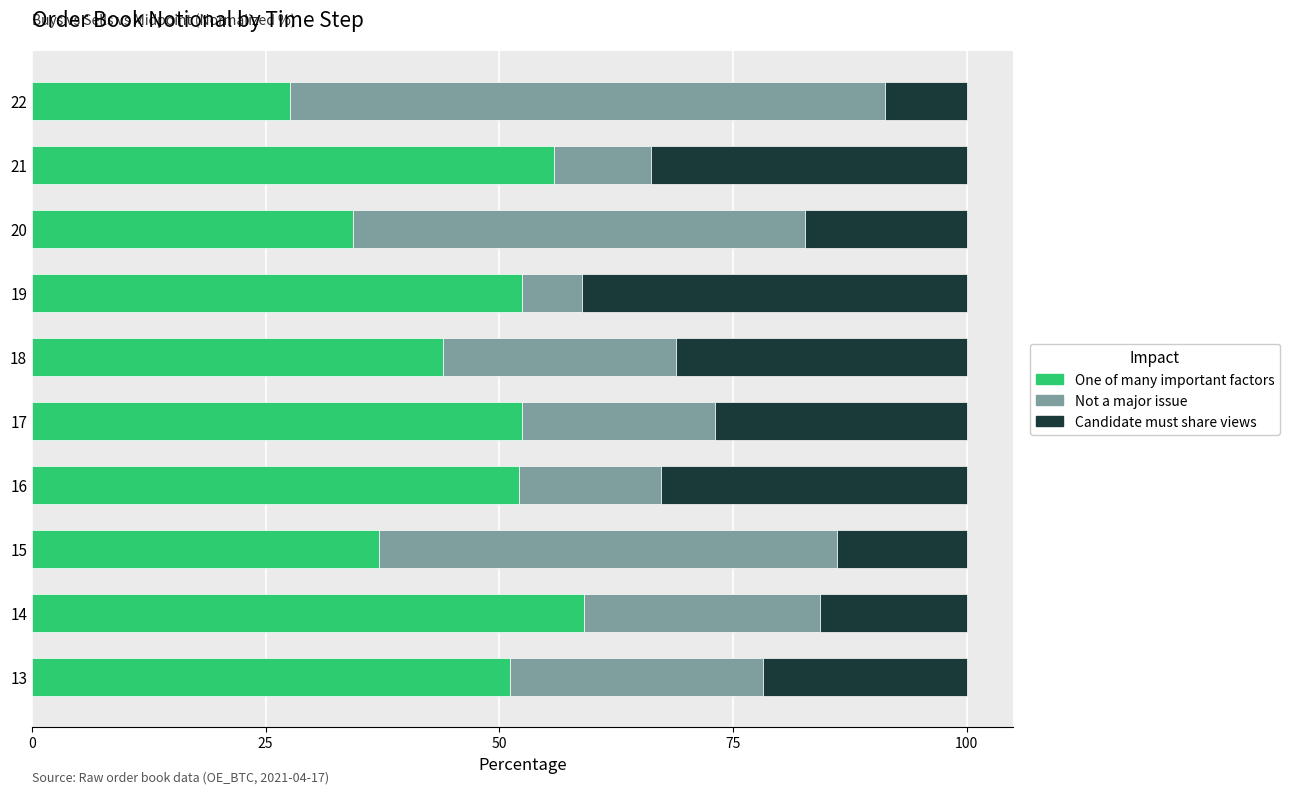

What is the highest value of the One of many important factors series?

59.1